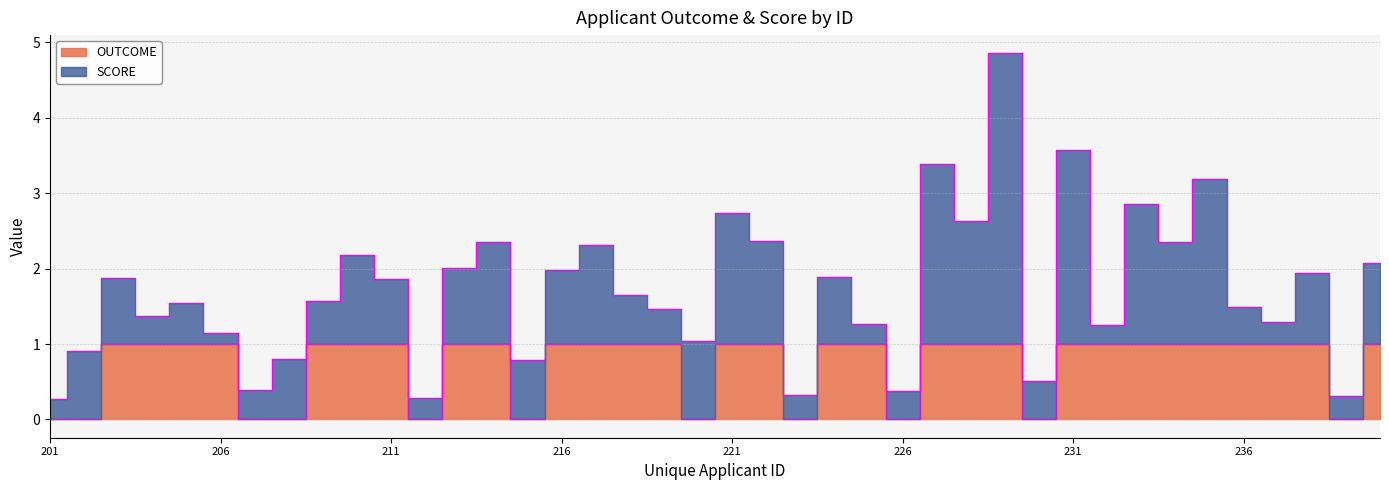

Rank the categories by value from lowest to highest.

201, 202, 207, 208, 212, 215, 220, 223, 226, 230, 239, 203, 204, 205, 206, 209, 210, 211, 213, 214, 216, 217, 218, 219, 221, 222, 224, 225, 227, 228, 229, 231, 232, 233, 234, 235, 236, 237, 238, 240